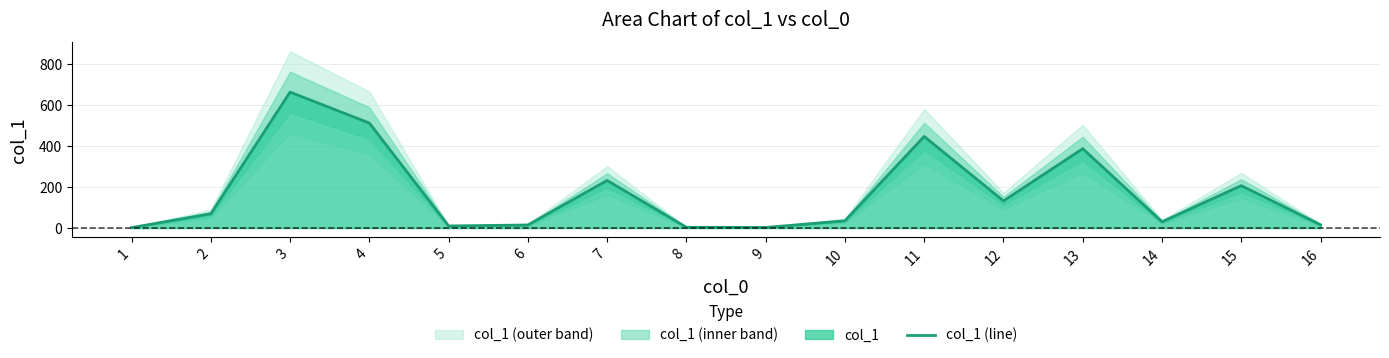

Rank the categories by value from lowest to highest.

1, 9, 8, 5, 6, 16, 14, 10, 2, 12, 15, 7, 13, 11, 4, 3